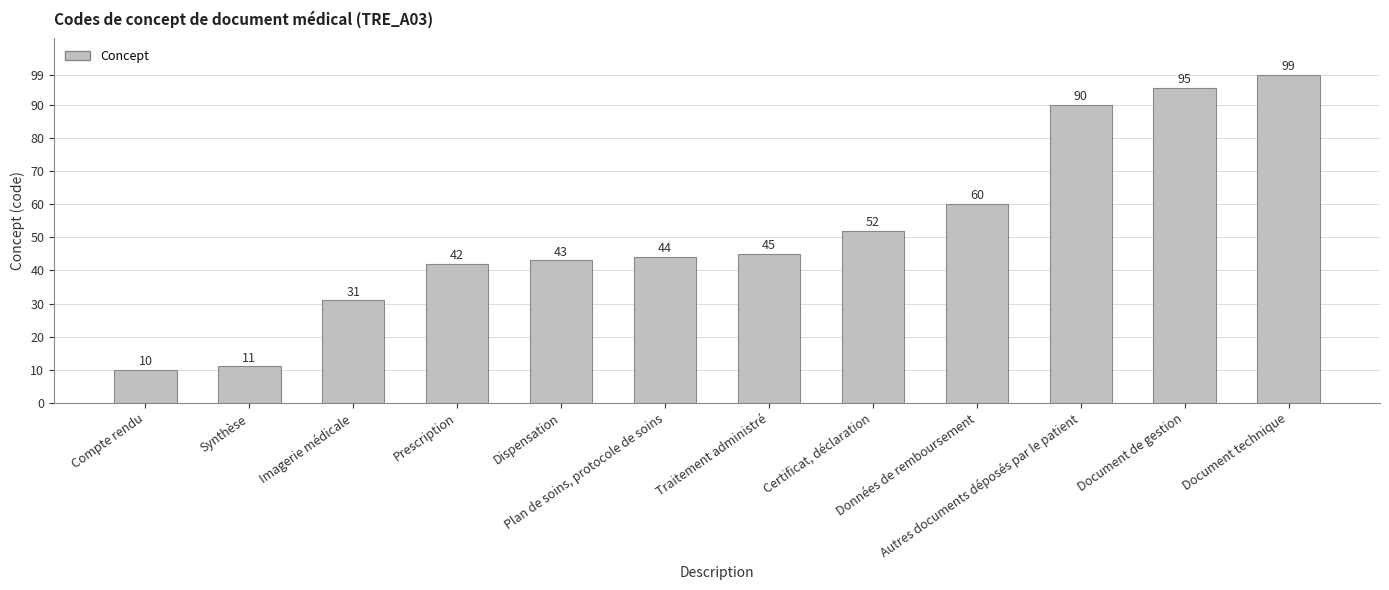

Is it true that the value at Dispensation is 29?

False